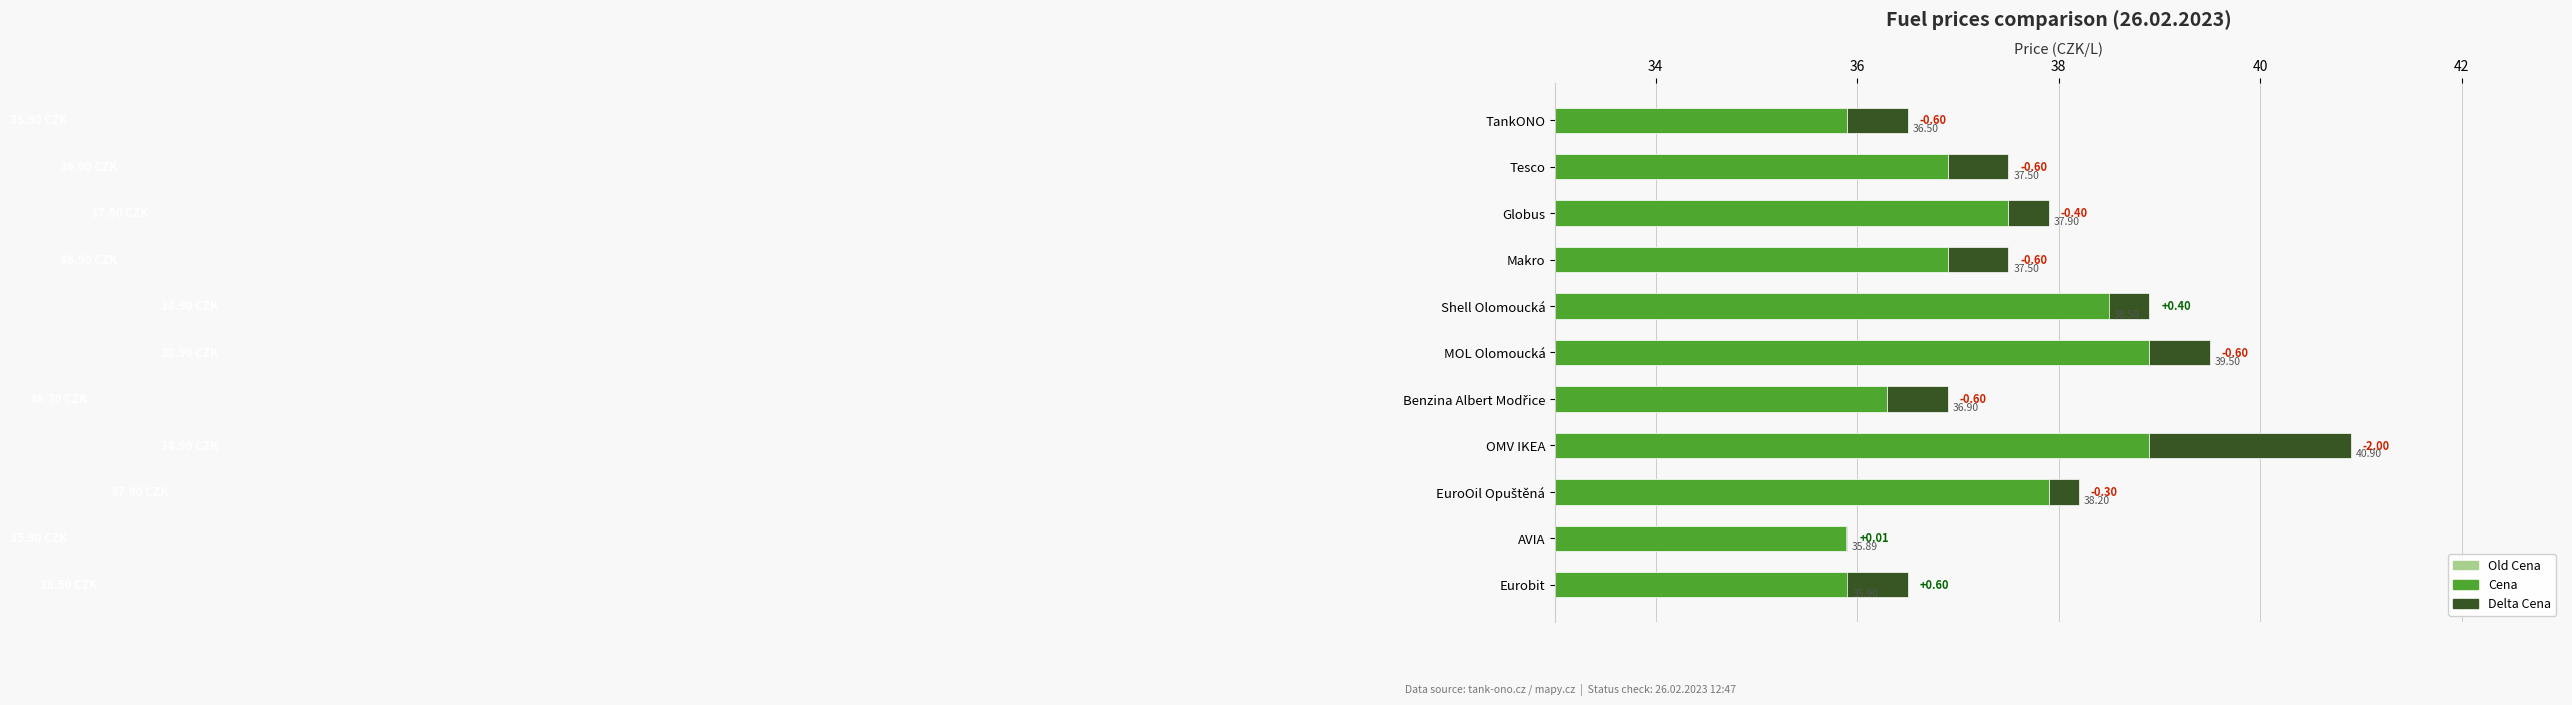

What is the difference between the second highest and second lowest values in the Delta Cena series?

0.3